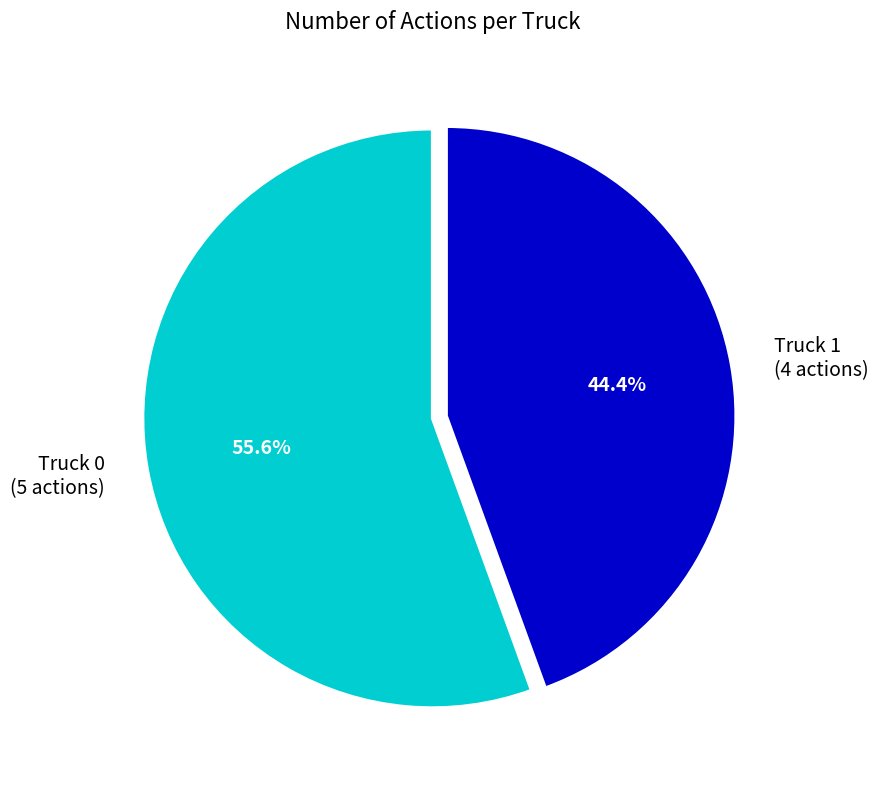

True or false: Truck 1 accounts for 44% of the total.

True